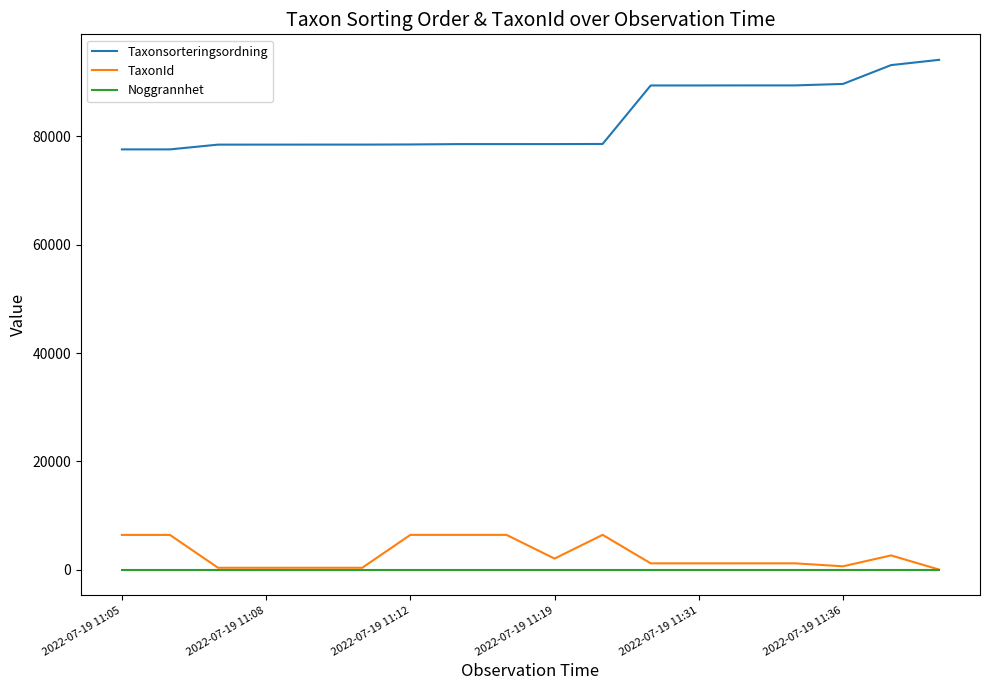

At how many categories does at least one series exceed 3668?

18